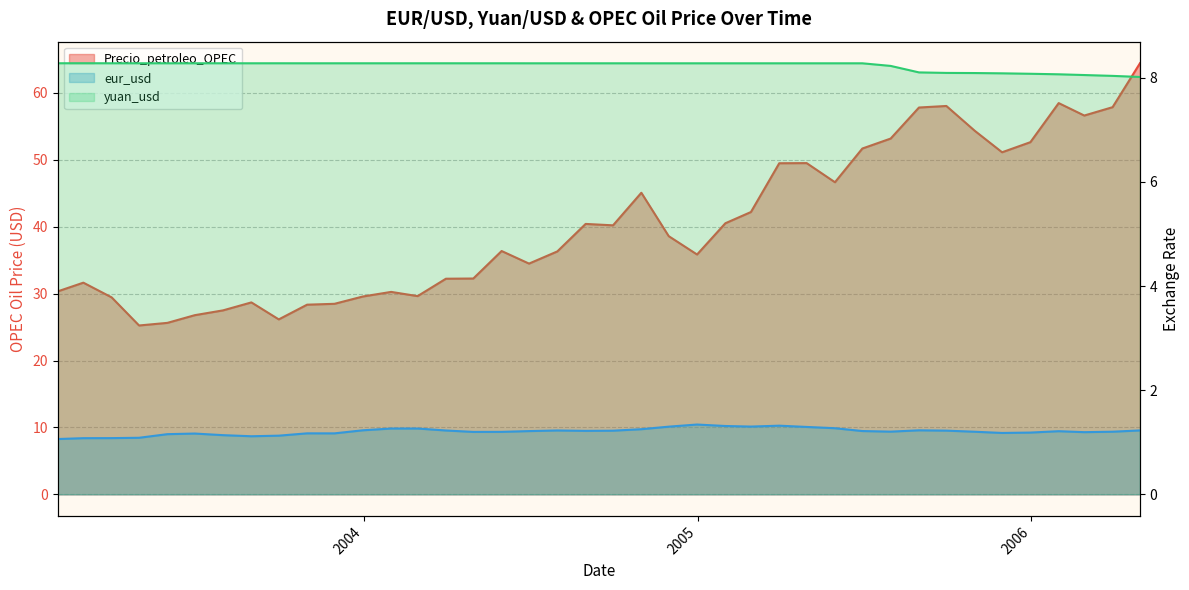

How many eur_usd values are between 1 and 2?

40